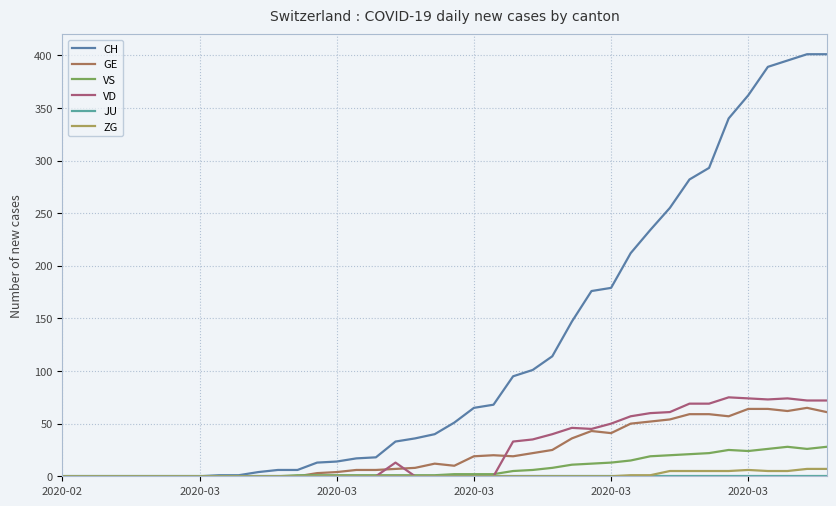

Which series has the largest range (max minus min)?

CH